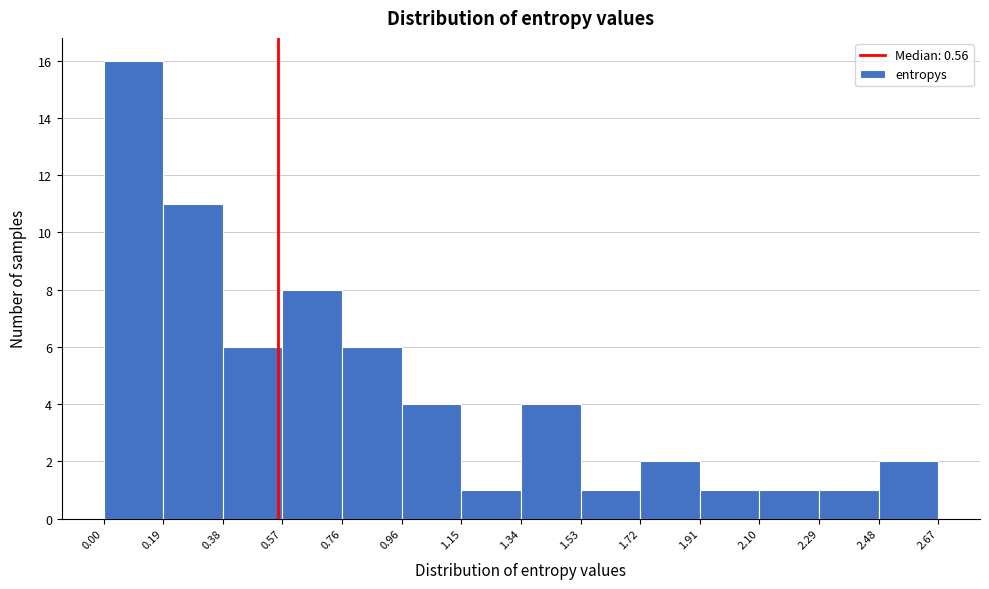

Reading left to right, list every bar in this chart as the range it spans on the x-axis followed by its height. The values are not printed on the chart, so give them approximately, as read against the axis.

0.00 to 0.19: 16
0.19 to 0.38: 11
0.38 to 0.57: 6
0.57 to 0.76: 8
0.76 to 0.96: 6
0.96 to 1.15: 4
1.15 to 1.34: 1
1.34 to 1.53: 4
1.53 to 1.72: 1
1.72 to 1.91: 2
1.91 to 2.10: 1
2.10 to 2.29: 1
2.29 to 2.48: 1
2.48 to 2.67: 2